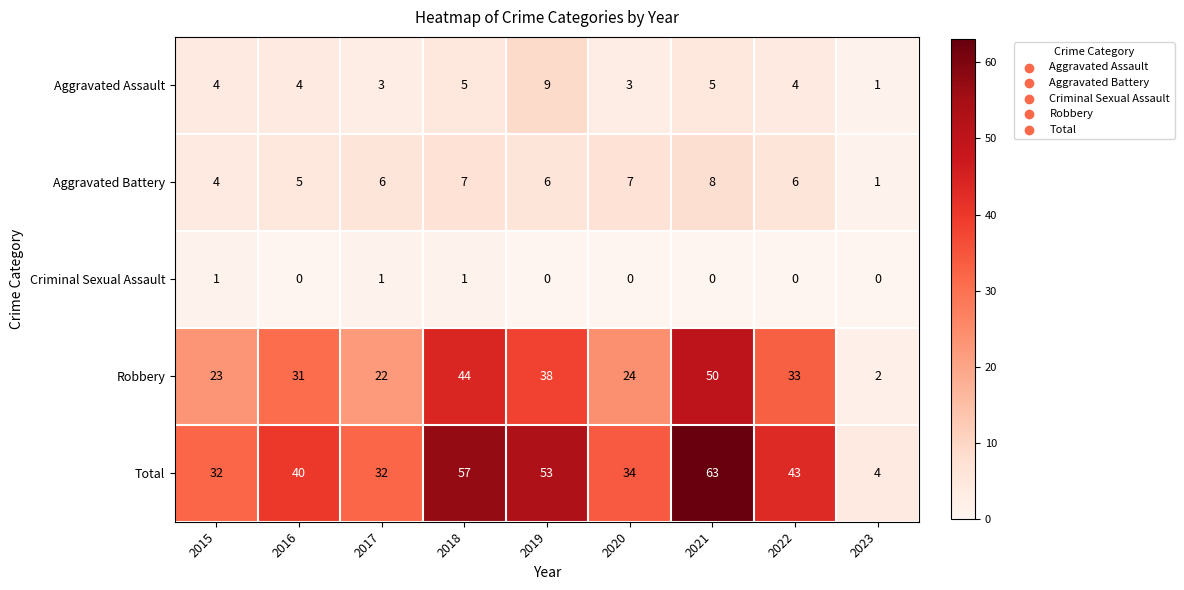

Which label corresponds to the largest value in the chart?

2021